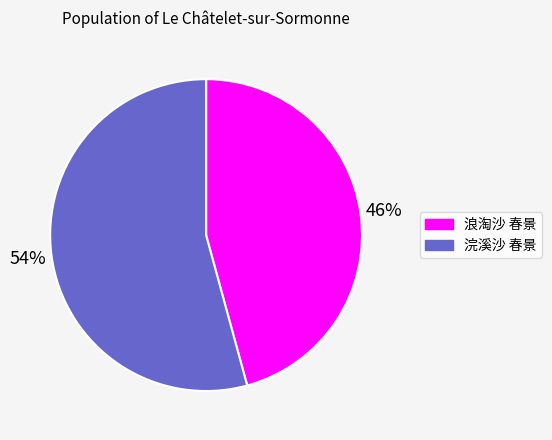

Rank the categories by value from highest to lowest.

浣溪沙 春景, 浪淘沙 春景